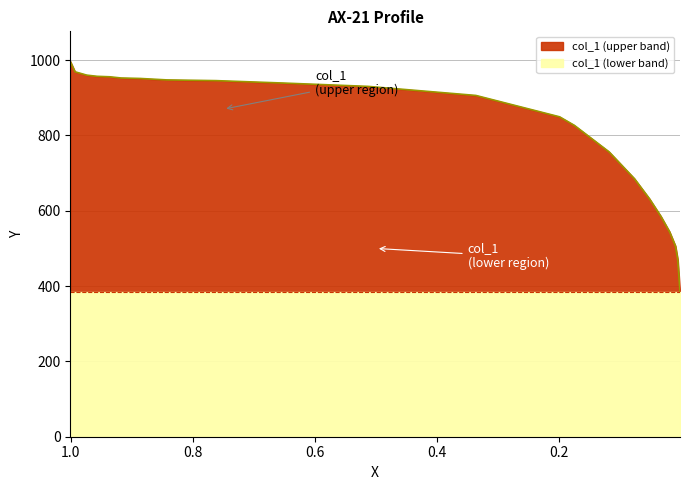

At which category does the chart reach its peak across all series?

1.001